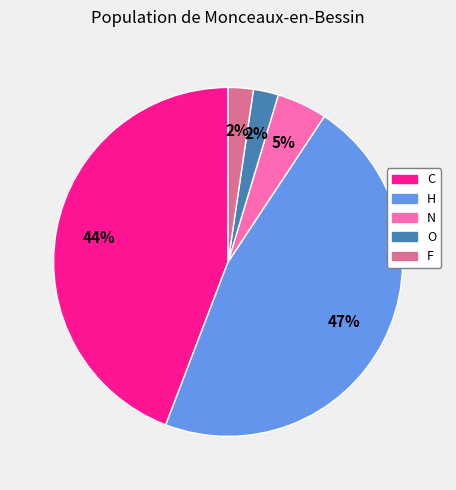

To the nearest percent, what portion does O represent?

2%